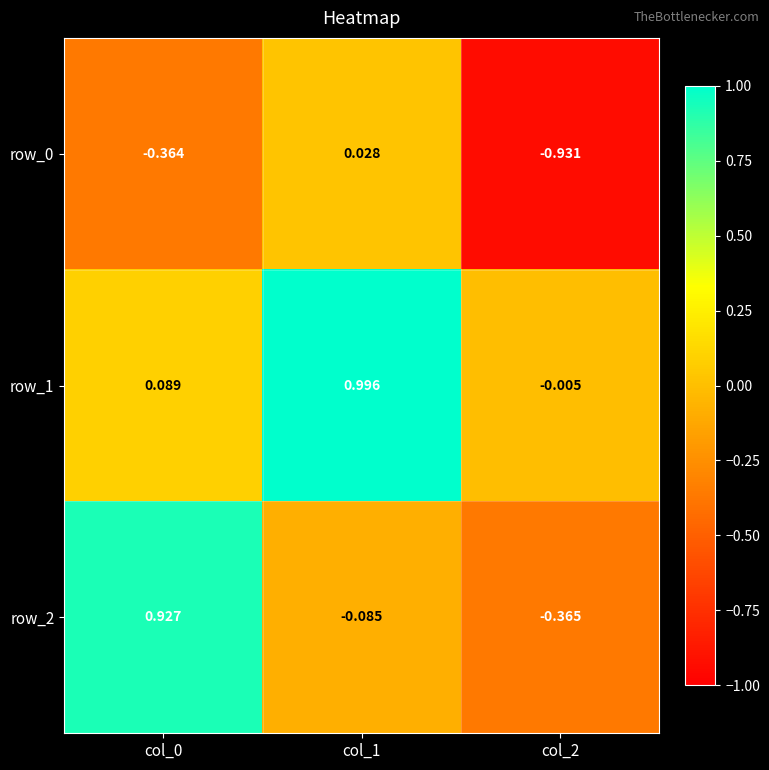

At how many categories does at least one series exceed 0?

2